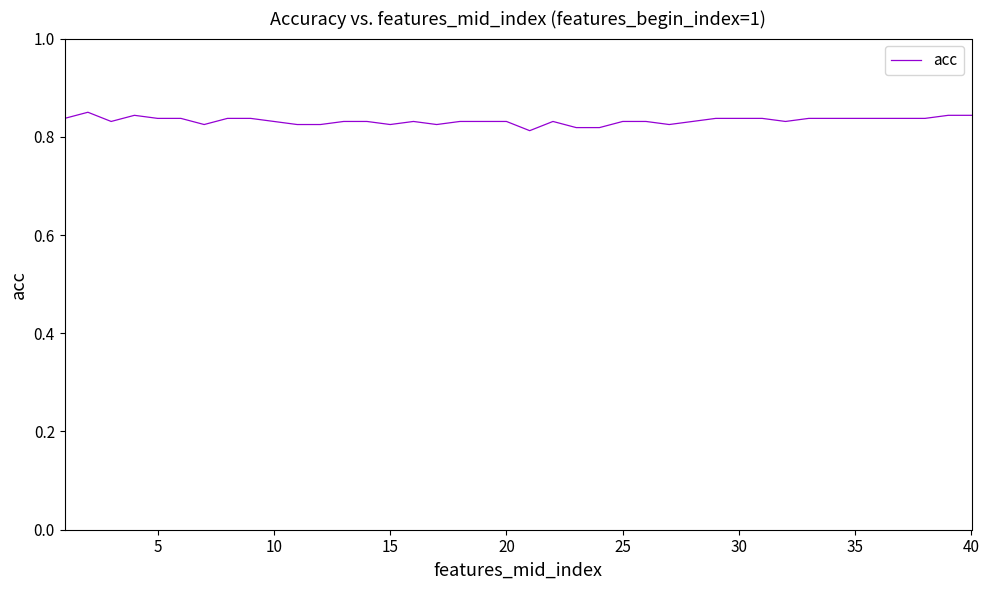

Is this an area chart (filled region under the line)?

No